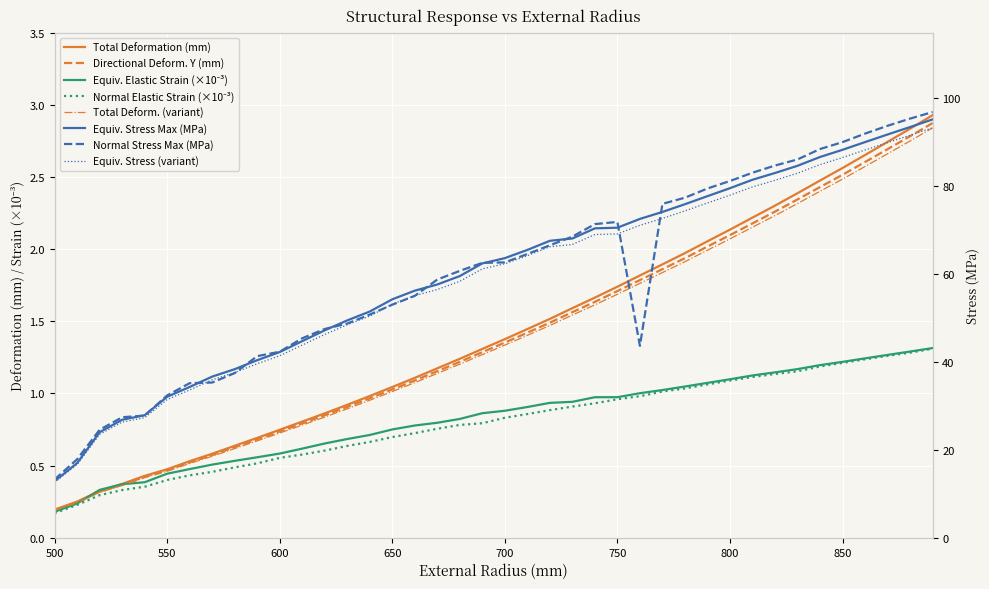

Is the value of Equivalent_Stress_Maximum at 650 greater than the value of Normal_Stress_Maximum at 640?

Yes